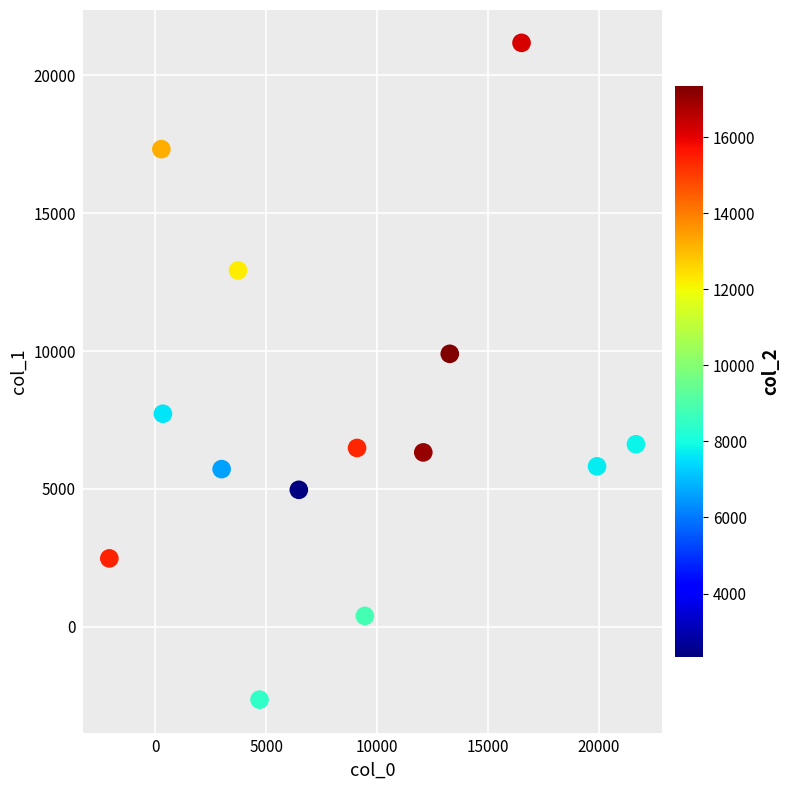

What is the range of Y values (max minus min)?

23813.2